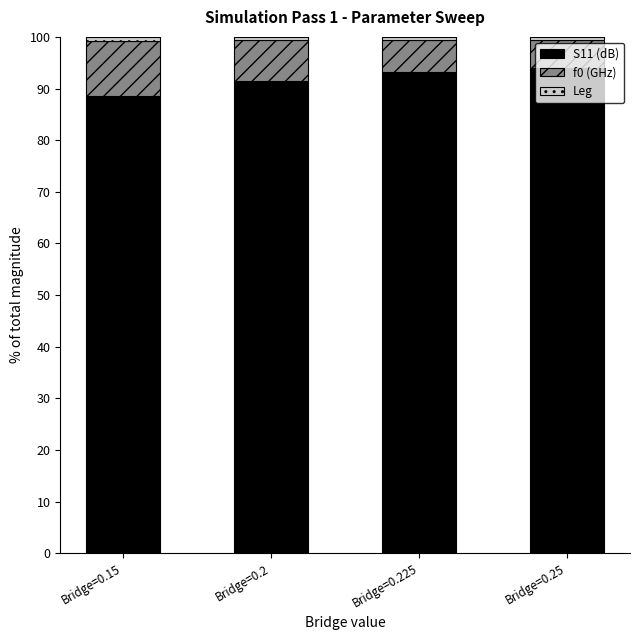

At which label does S11 (dB) reach its minimum?

Bridge=0.15